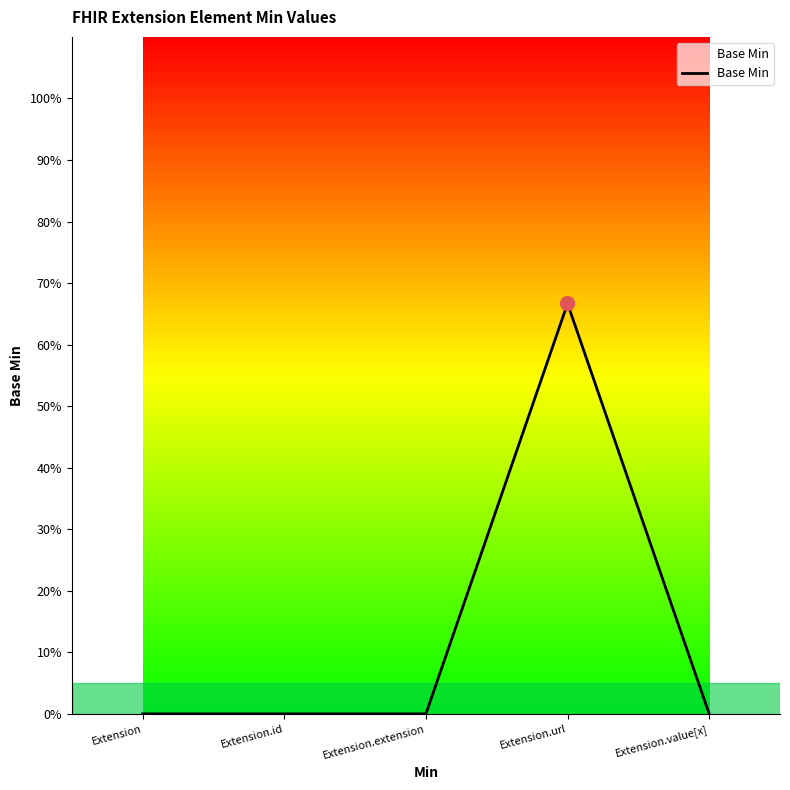

Is this an area chart (filled region under the line)?

Yes